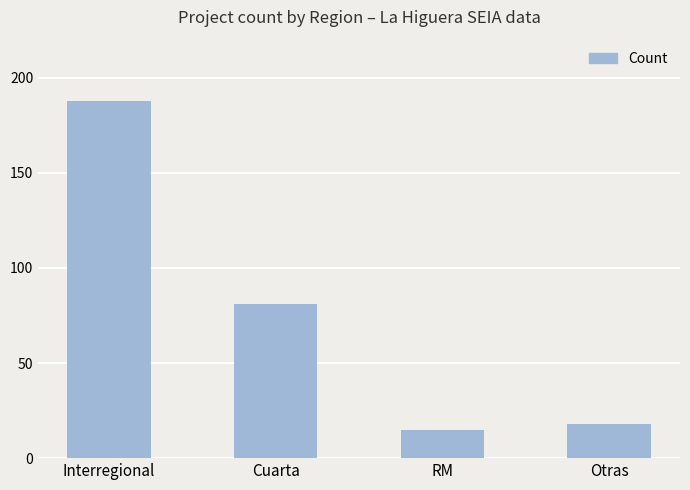

What is the difference between the values at RM and Otras?

3